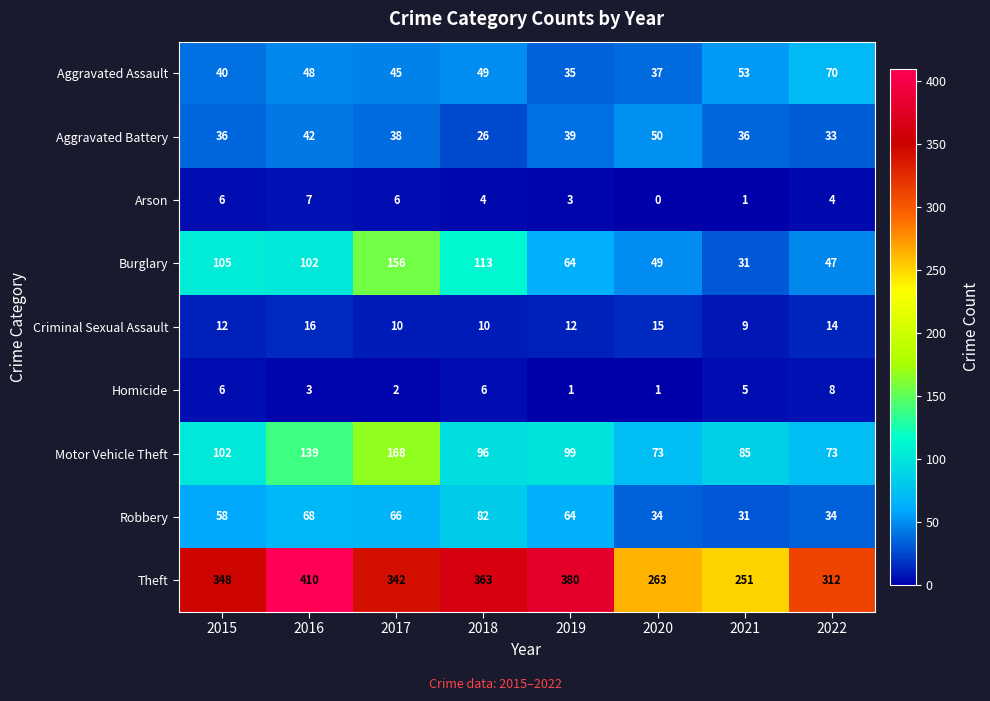

What is the difference between the maximum and minimum values in the Motor Vehicle Theft series?

95